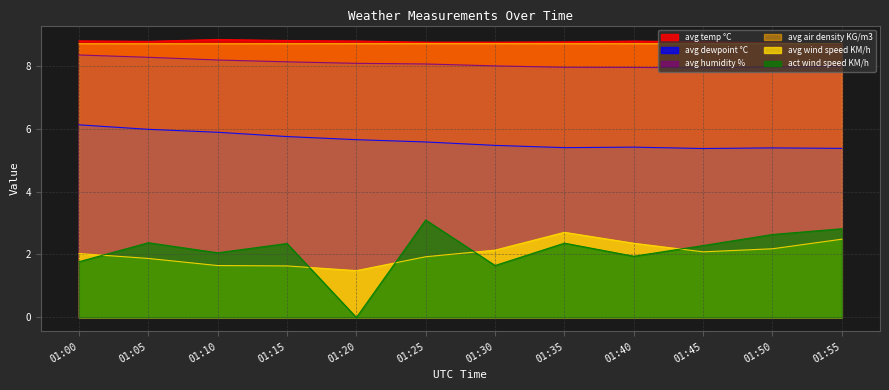

What is the spread (max minus min) of values at 01:20?

8.8